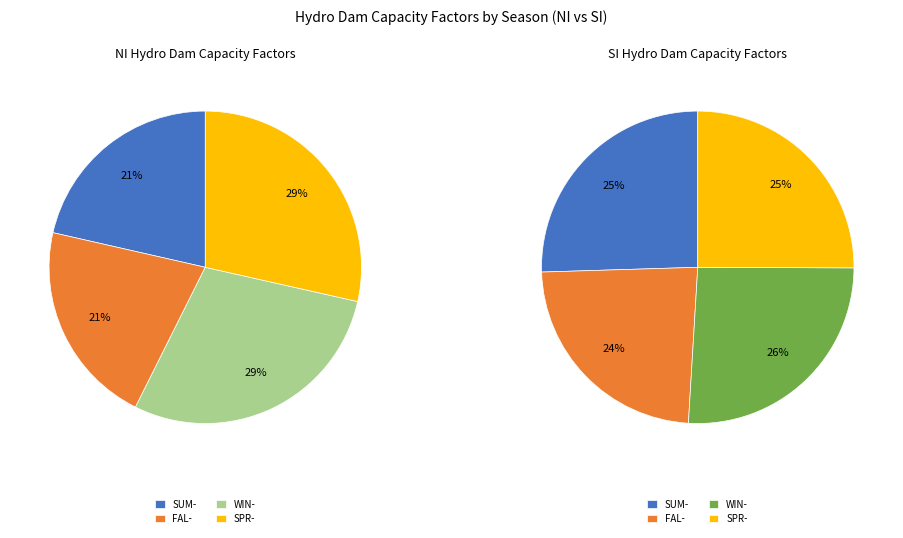

What is the change in value from SUM- to WIN-?

+0.1